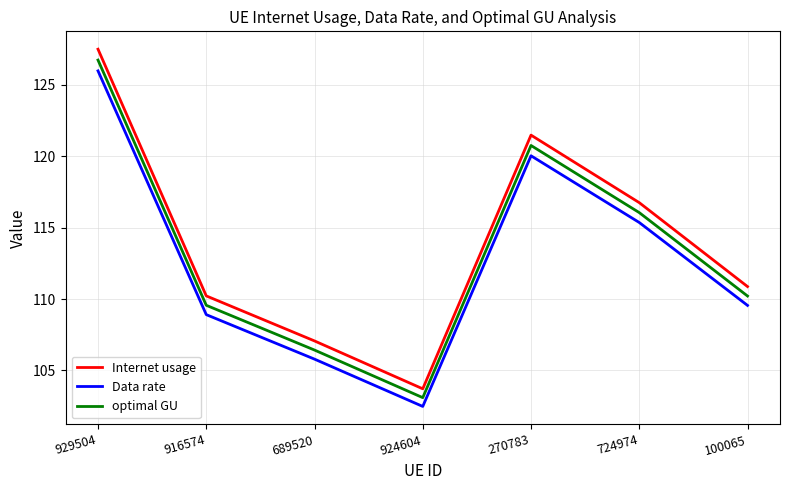

Reading left to right, list all the values displayed in this chart.

Internet usage: 127.5	110.2	107.1	103.7	121.5	116.8	110.9
Data rate: 126.0	108.9	105.8	102.5	120.0	115.4	109.6
optimal GU: 126.7	109.6	106.4	103.1	120.8	116.1	110.2